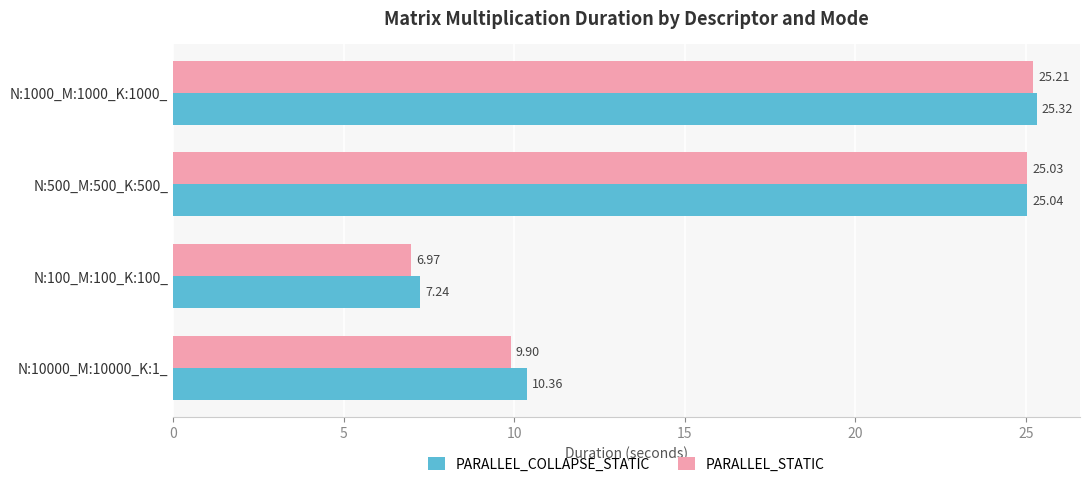

What is the difference between the maximum and minimum values in the PARALLEL_COLLAPSE_STATIC series?

18.1